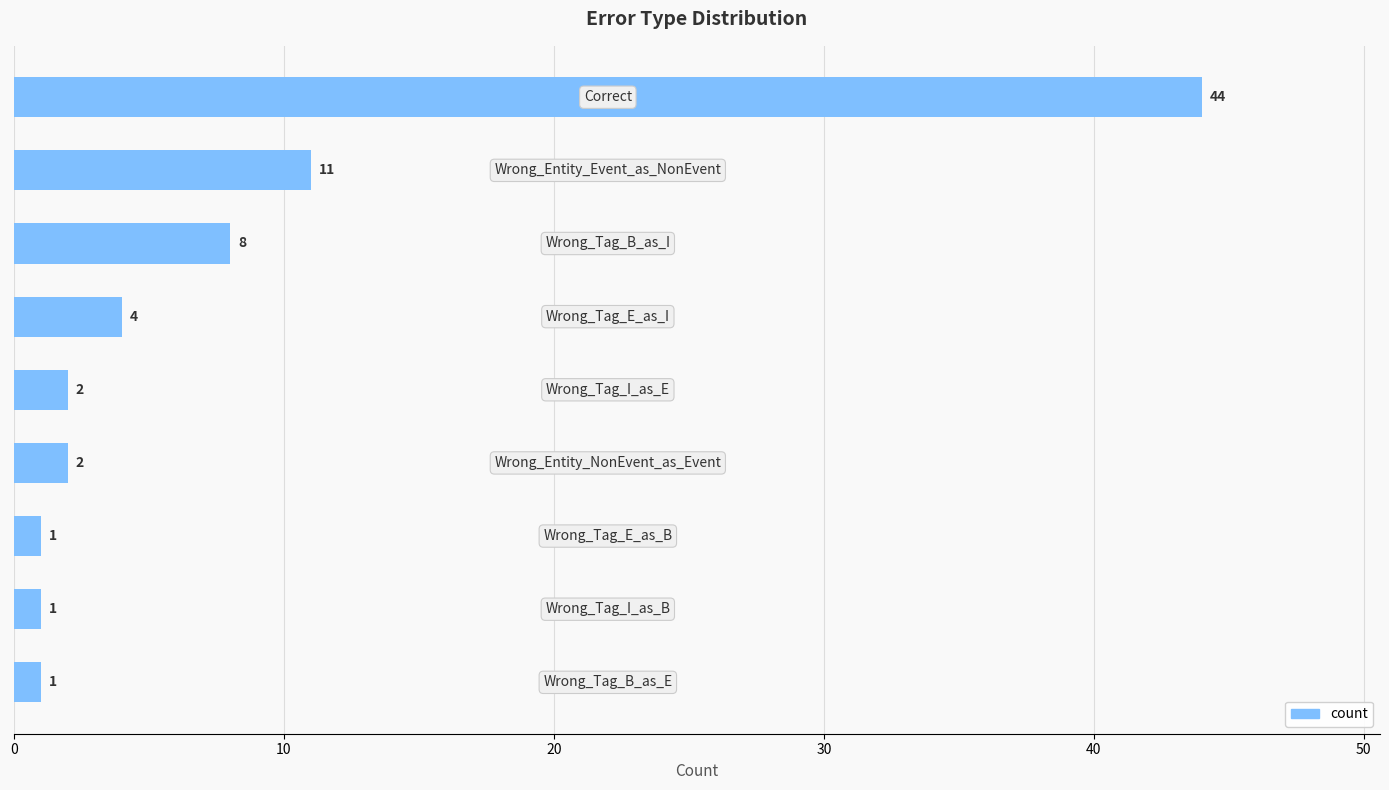

What is the maximum value shown in the chart?

44